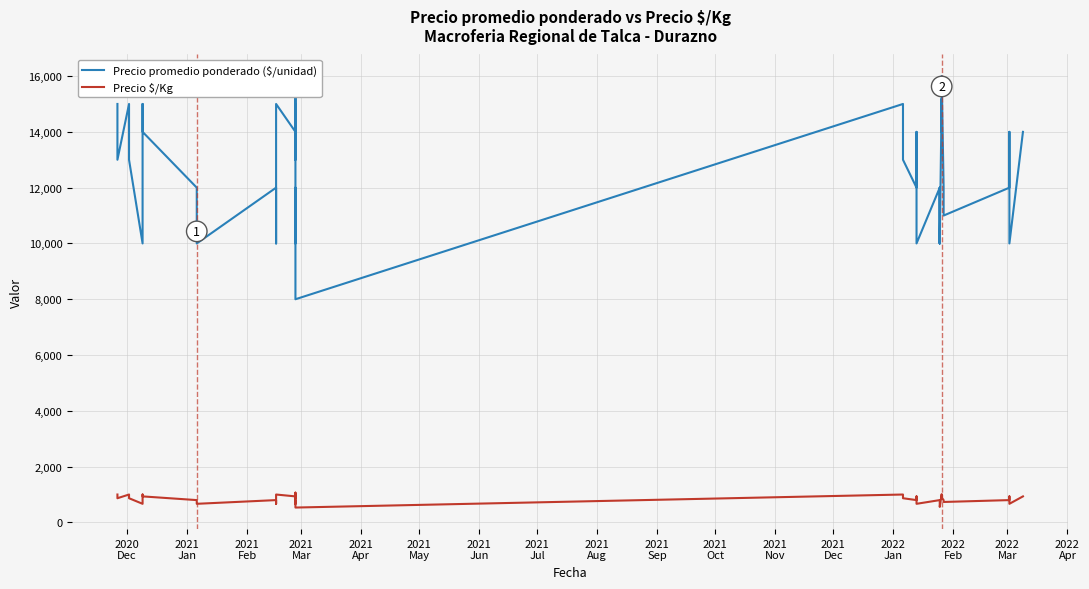

Does the chart display data point markers on the line(s)?

No